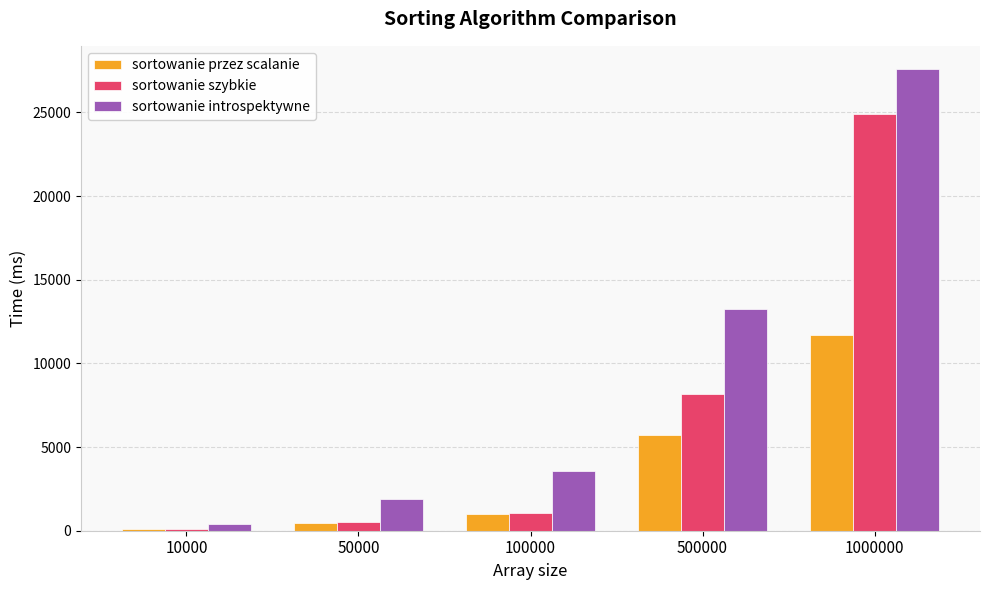

What is the total value across all series at 50000?

2894